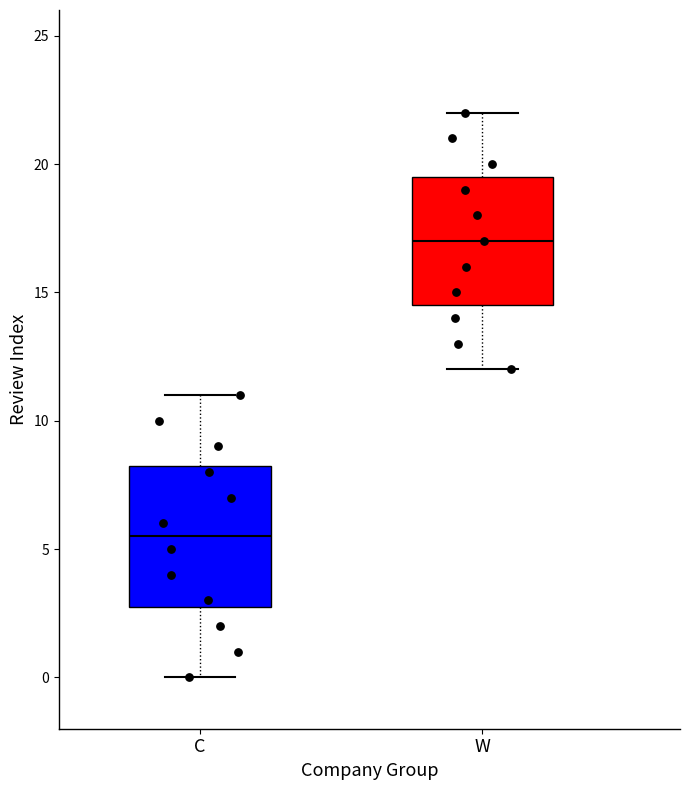

Reading left to right, read every box against the y-axis: the position of its median line, the range the box covers, and the ends of its whiskers. The values are not printed on the chart, so give them approximately, as read against the axis.

C: median 5.5, box 3.0 to 8.5, whiskers 0.0 to 11.0
W: median 17.0, box 14.5 to 19.5, whiskers 12.0 to 22.0